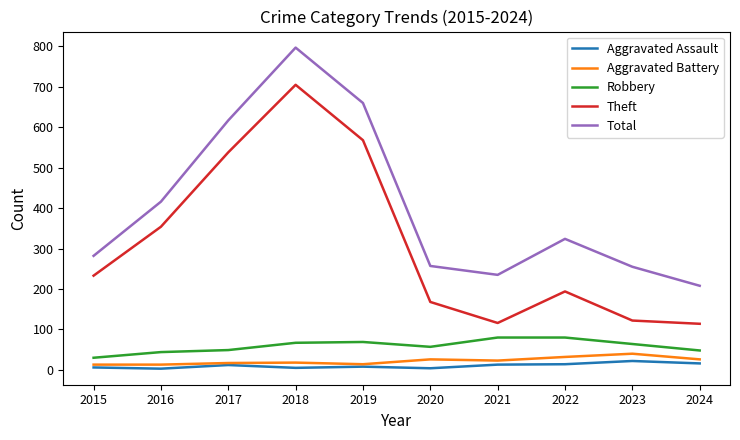

Is it true that Theft equals 568 at 2019?

True